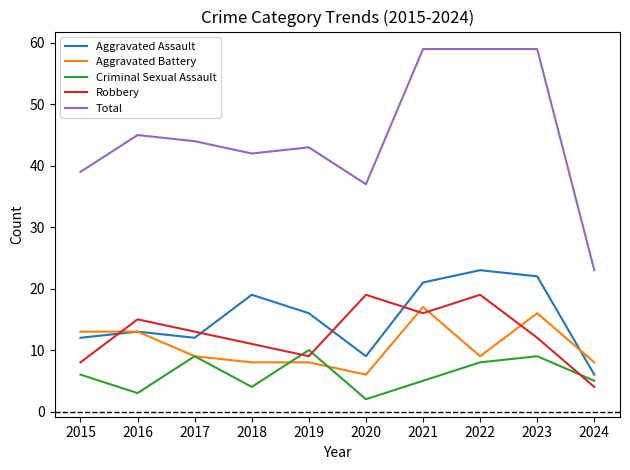

True or false: Total and Aggravated Battery cross at least once.

False